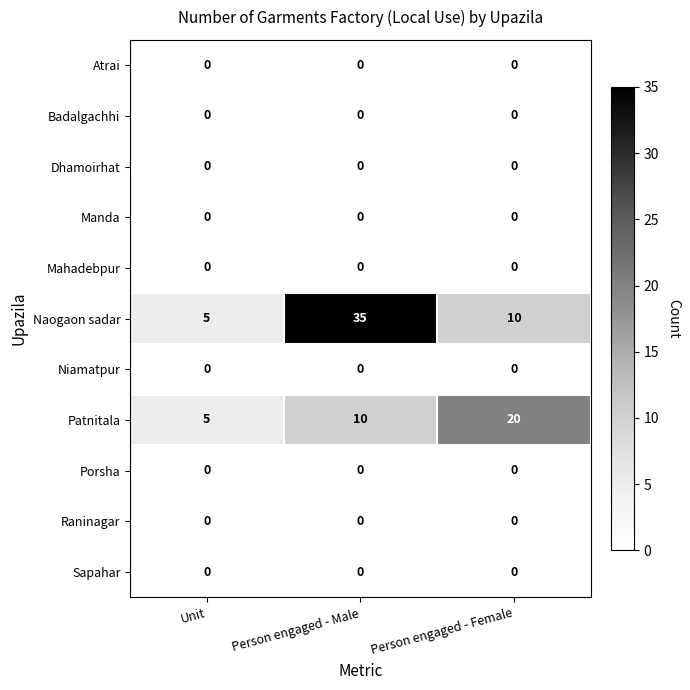

Which series has the widest spread of values?

Naogaon sadar